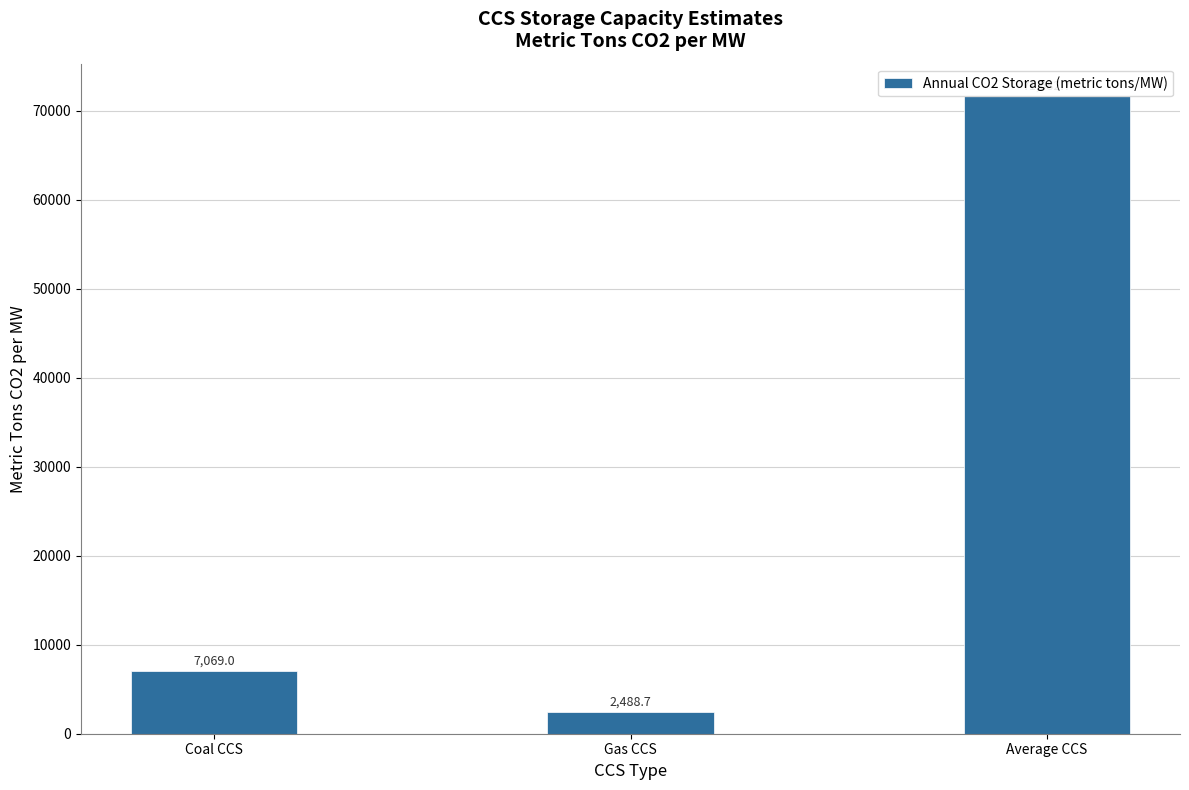

How many distinct data groups are displayed?

1